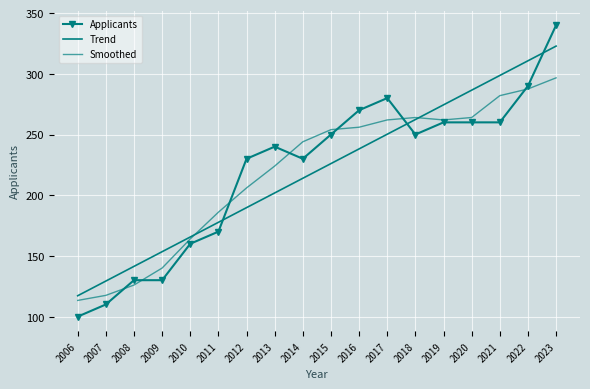

How many categories are shown in the chart?

18